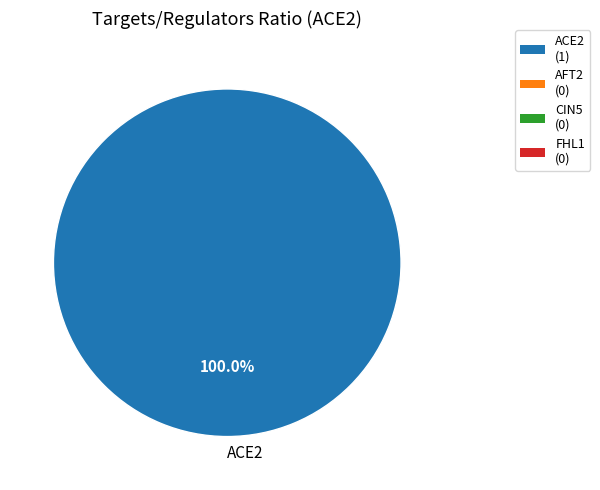

Does any single category account for the majority?

Yes